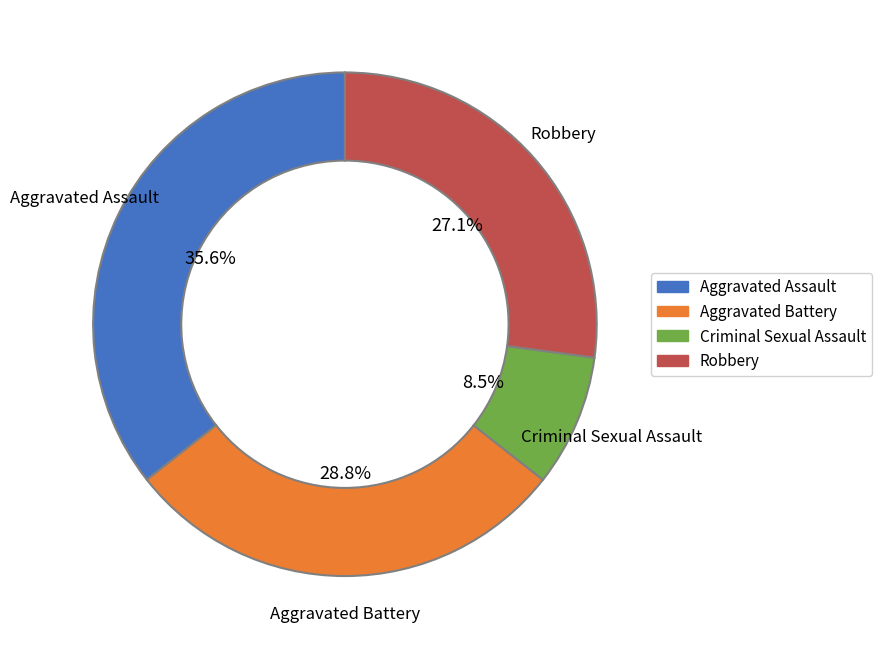

Rank the categories by value from highest to lowest.

Aggravated Assault, Aggravated Battery, Robbery, Criminal Sexual Assault